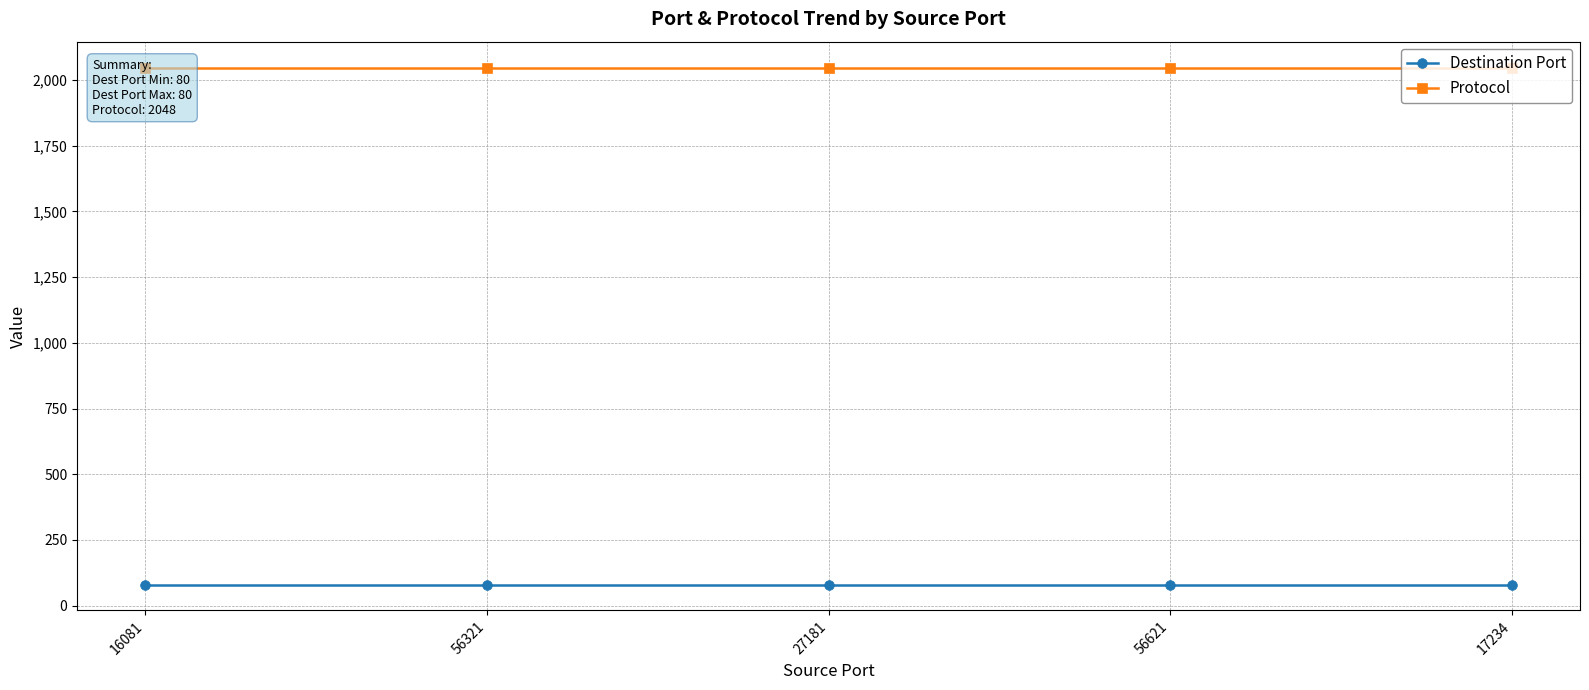

At which label does Protocol reach its peak?

16081